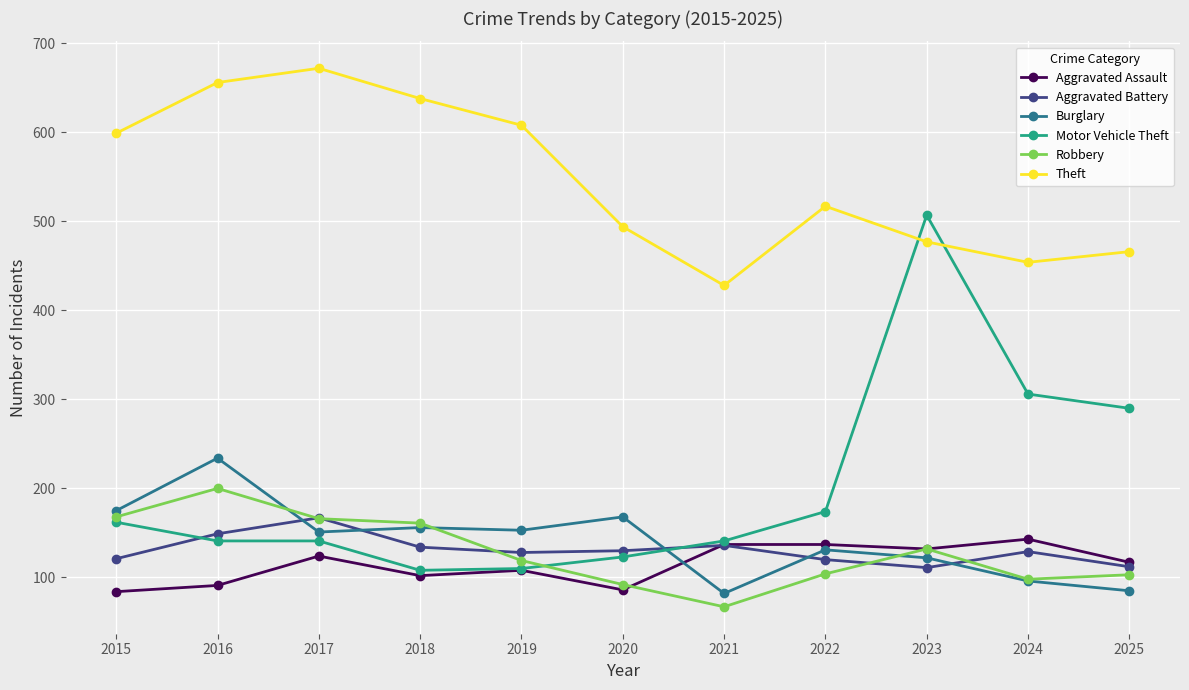

Which series has the largest range (max minus min)?

Motor Vehicle Theft